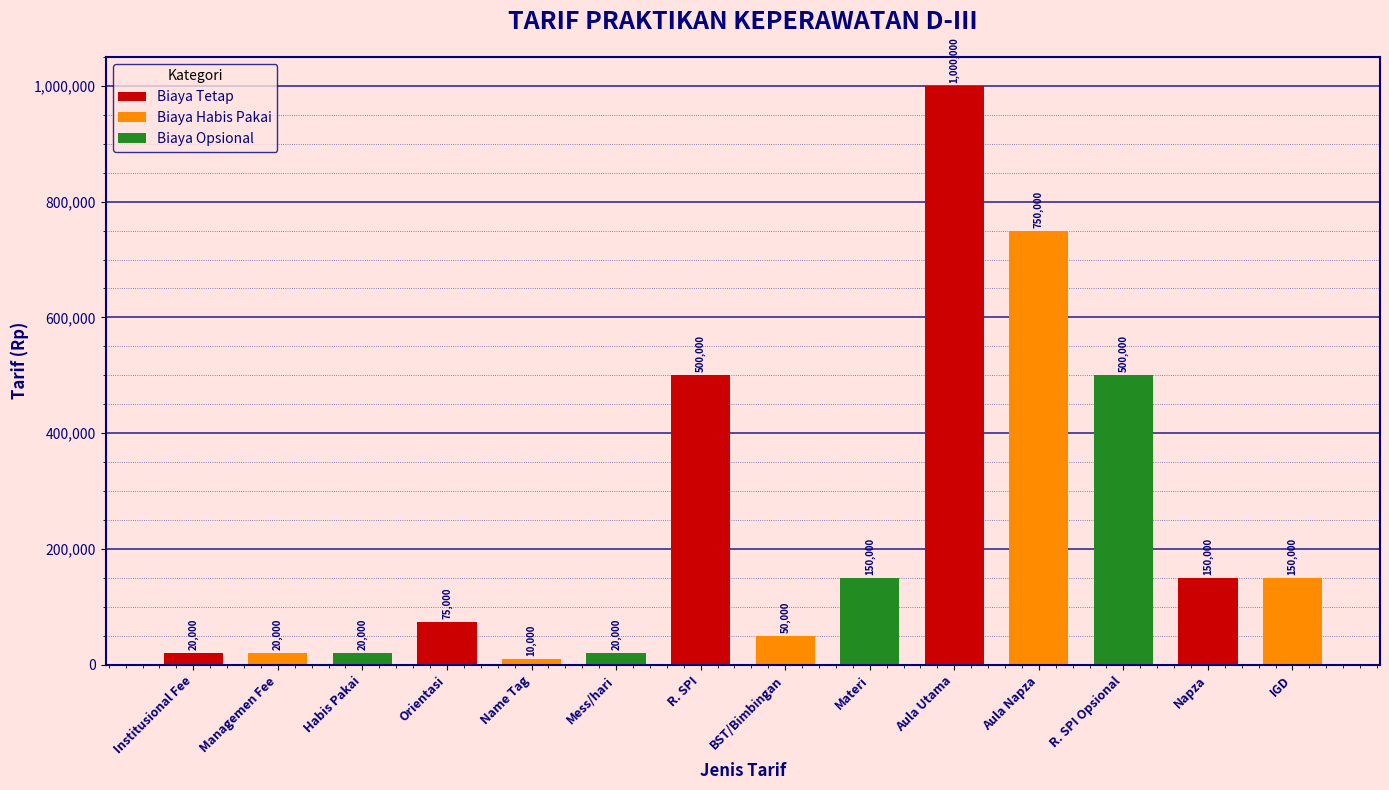

Reading left to right, extract all data points from this chart.

20000	20000	20000	75000	10000	20000	500000	50000	150000	1000000	750000	500000	150000	150000